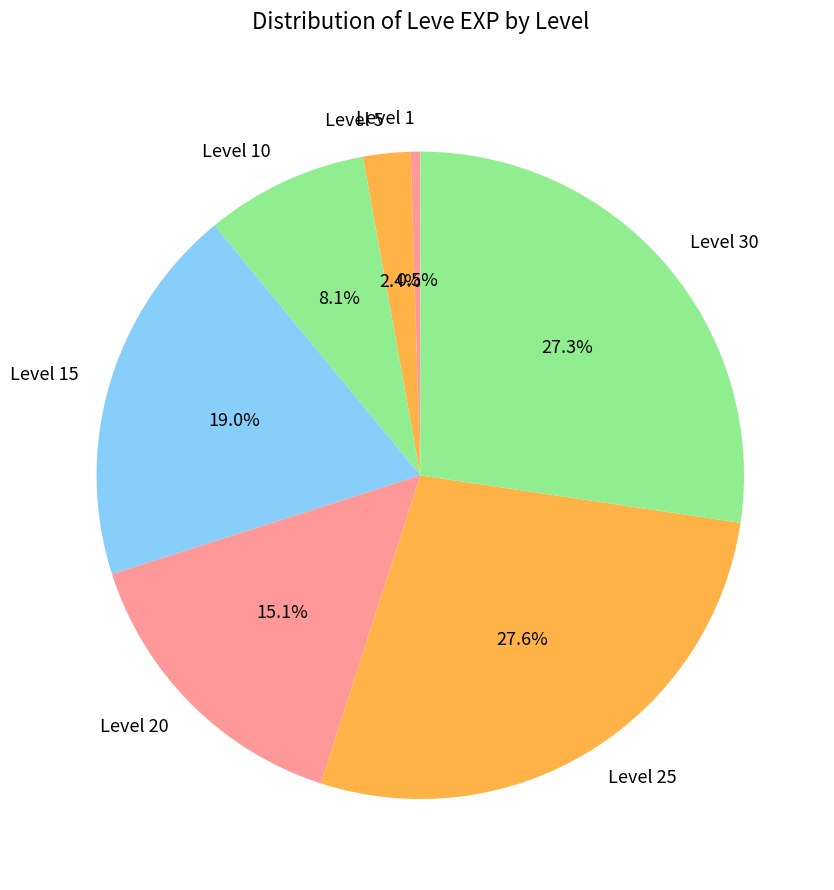

Which slice is the smallest?

Level 1